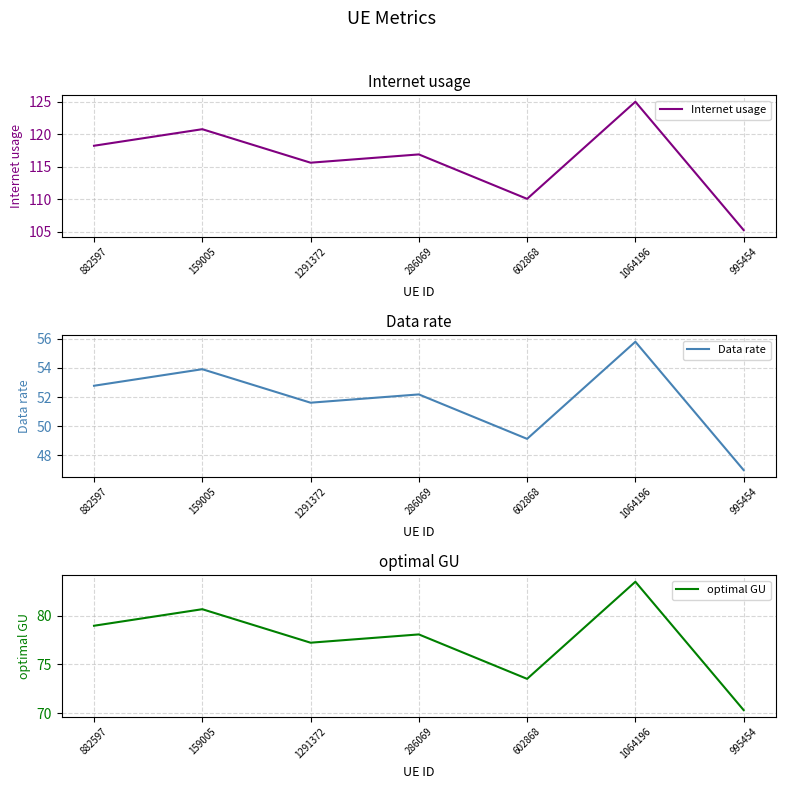

Reading left to right, list all the values displayed in this chart.

Internet usage: 882597=118.2	159005=120.8	1291372=115.6	286069=116.9	602868=110.0	1064196=125.0	995454=105.2
Data rate: 882597=52.8	159005=53.9	1291372=51.6	286069=52.2	602868=49.1	1064196=55.8	995454=47.0
optimal GU: 882597=79.0	159005=80.7	1291372=77.2	286069=78.1	602868=73.5	1064196=83.5	995454=70.3